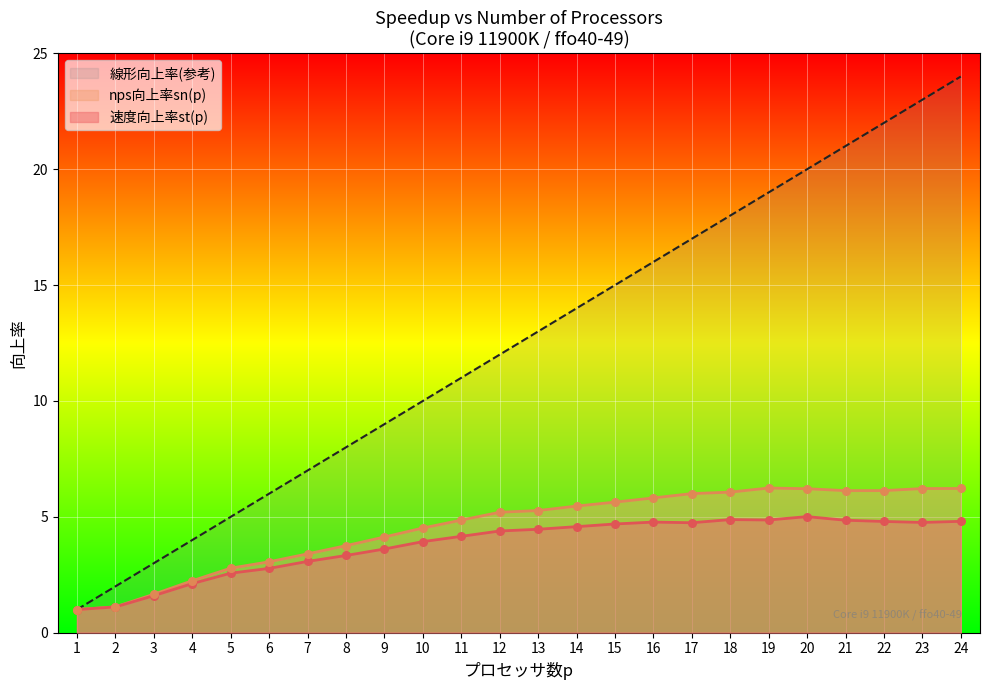

What is the total value across all series at 16?

26.6